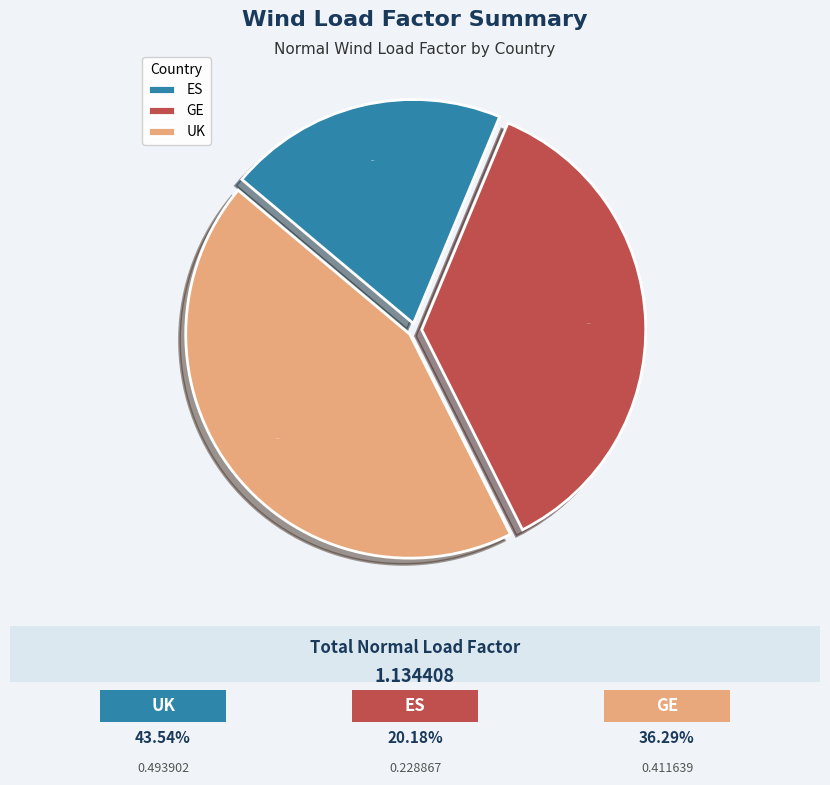

What portion of the pie excludes GE?

63.7%